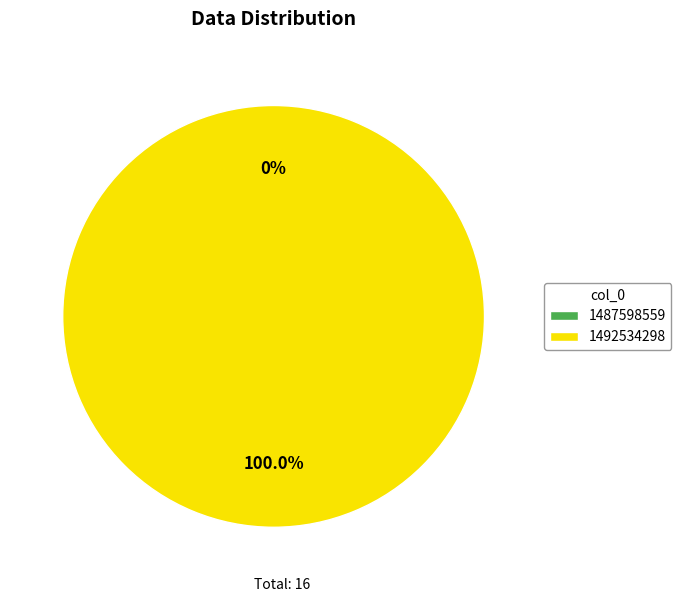

Is it true that 1487598559 is 1% of the pie?

False